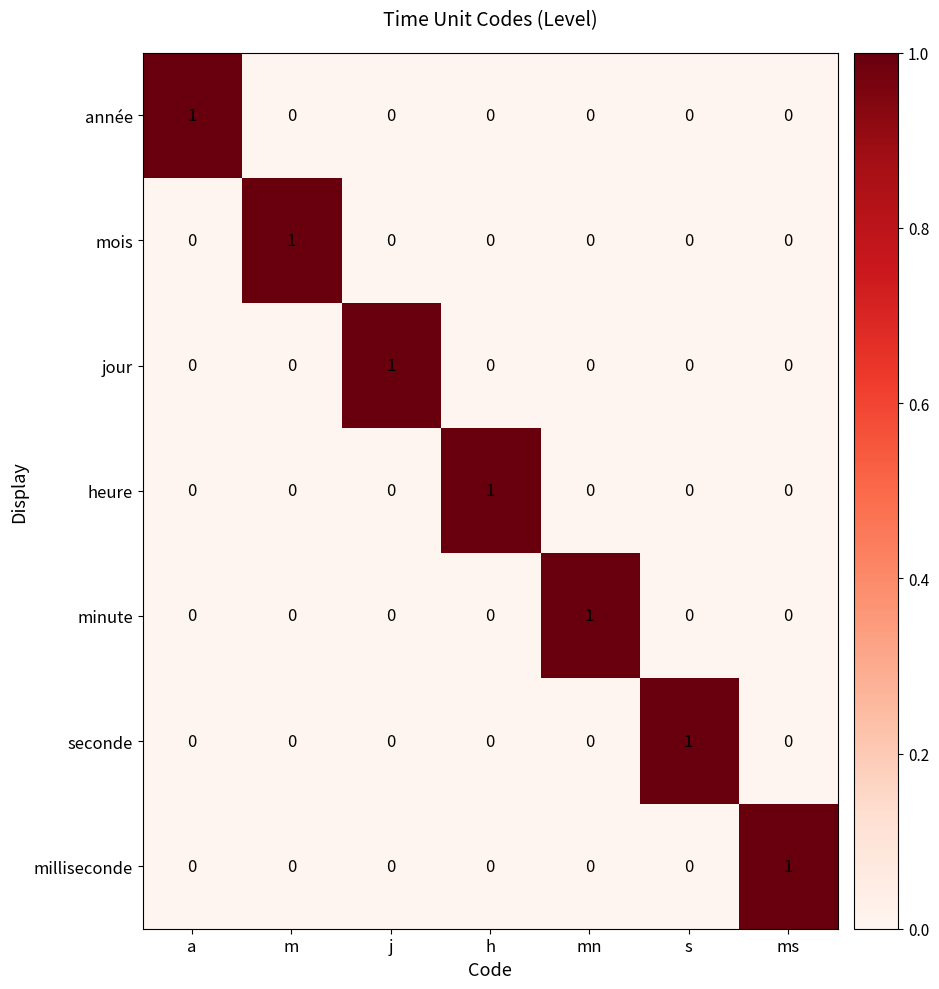

True or false: milliseconde has a value of 0 at h.

True